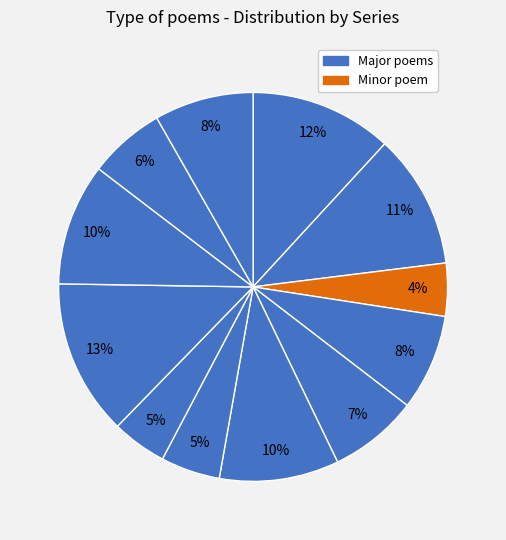

How many slices are in this pie chart?

12